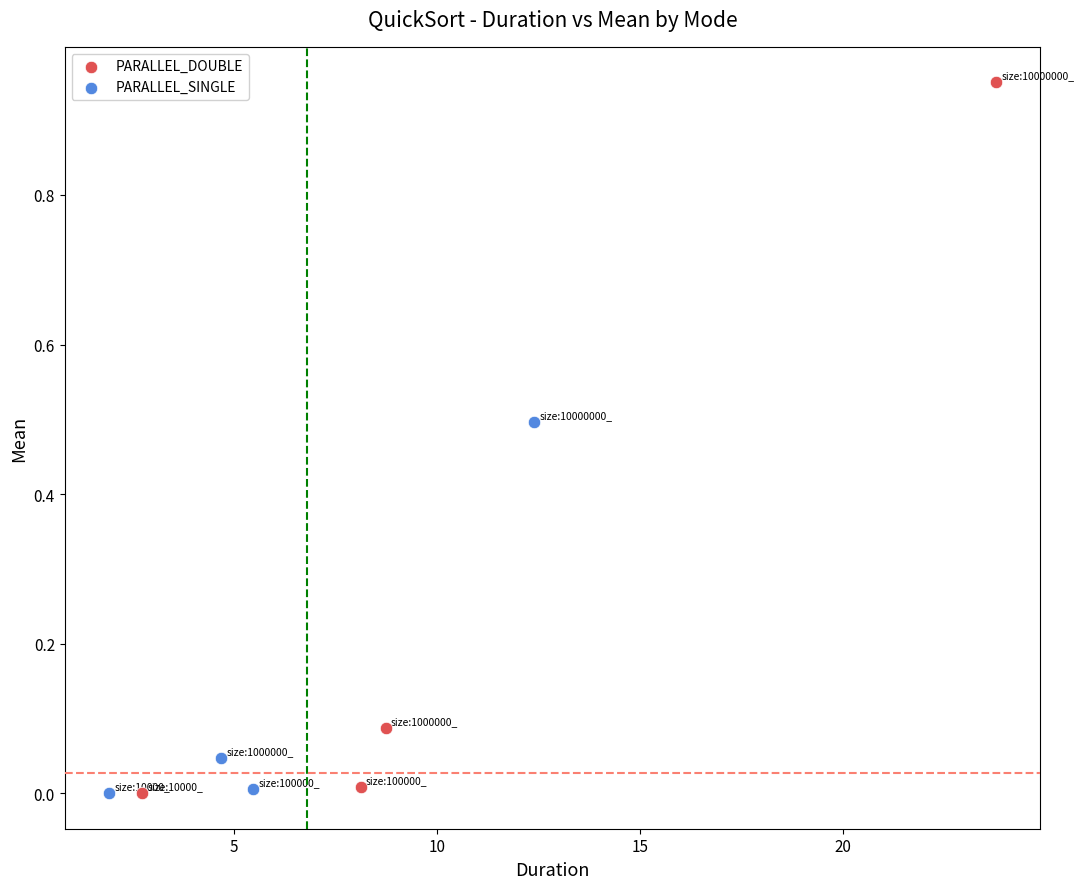

Which series reaches the maximum Y coordinate?

PARALLEL_DOUBLE